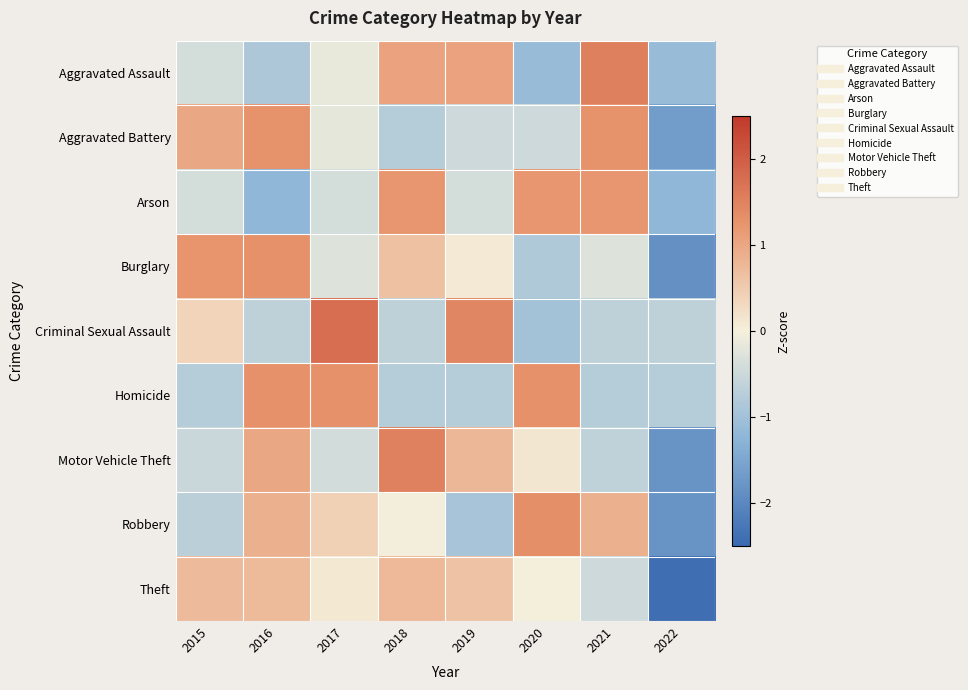

Reading left to right, what are all the values shown in this chart?

Aggravated Assault: 2015=-0.4	2016=-0.9	2017=-0.2	2018=1.1	2019=1.1	2020=-1.1	2021=1.5	2022=-1.1
Aggravated Battery: 2015=1.0	2016=1.3	2017=-0.2	2018=-0.8	2019=-0.5	2020=-0.5	2021=1.3	2022=-1.6
Arson: 2015=-0.4	2016=-1.2	2017=-0.4	2018=1.2	2019=-0.4	2020=1.2	2021=1.2	2022=-1.2
Burglary: 2015=1.2	2016=1.3	2017=-0.3	2018=0.6	2019=0.1	2020=-0.8	2021=-0.3	2022=-1.9
Criminal Sexual Assault: 2015=0.4	2016=-0.6	2017=1.8	2018=-0.6	2019=1.4	2020=-1.0	2021=-0.6	2022=-0.6
Homicide: 2015=-0.8	2016=1.3	2017=1.3	2018=-0.8	2019=-0.8	2020=1.3	2021=-0.8	2022=-0.8
Motor Vehicle Theft: 2015=-0.5	2016=1.0	2017=-0.4	2018=1.5	2019=0.8	2020=0.1	2021=-0.6	2022=-1.8
Robbery: 2015=-0.7	2016=0.9	2017=0.4	2018=-0.0	2019=-0.9	2020=1.3	2021=0.9	2022=-1.8
Theft: 2015=0.7	2016=0.7	2017=0.1	2018=0.8	2019=0.6	2020=-0.0	2021=-0.5	2022=-2.4